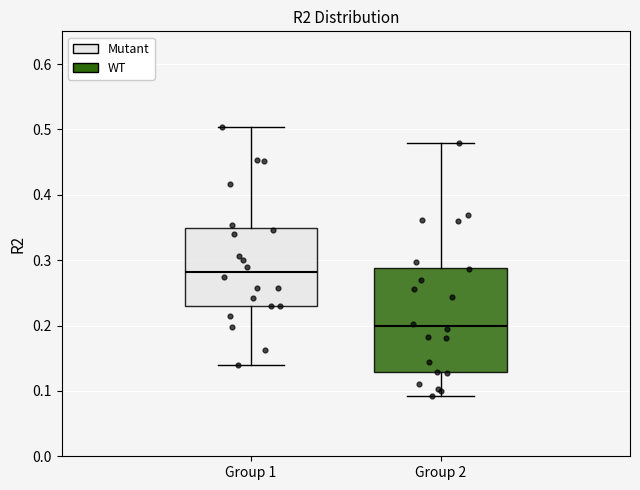

Reading left to right, read every box against the y-axis: the position of its median line, the range the box covers, and the ends of its whiskers. The values are not printed on the chart, so give them approximately, as read against the axis.

Group 1: median 0.28, box 0.23 to 0.35, whiskers 0.14 to 0.50
Group 2: median 0.20, box 0.13 to 0.29, whiskers 0.09 to 0.48